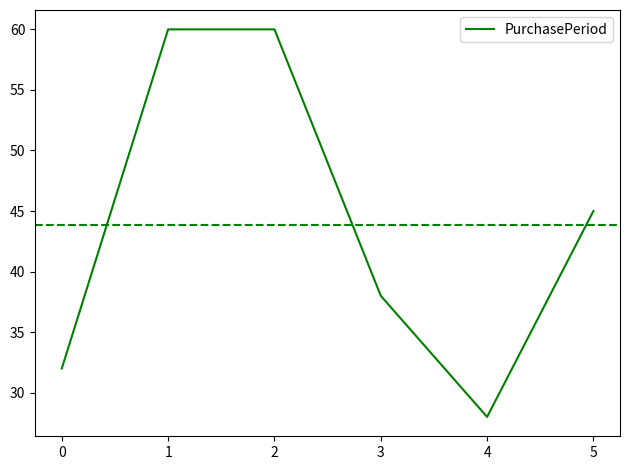

The chart shows a value of 28 at 4. True or false?

True